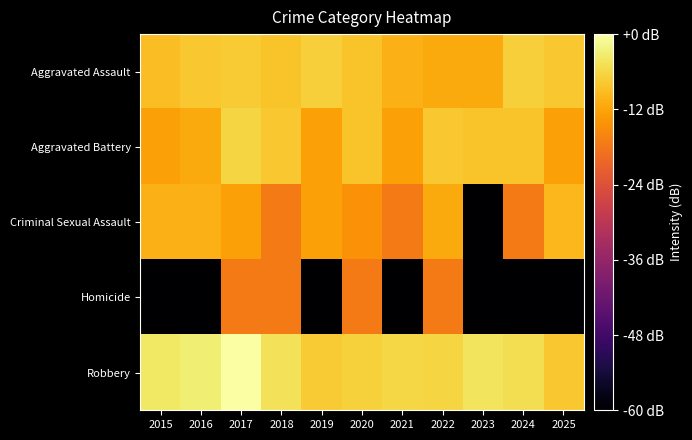

Reading right to left, list all the values displayed in this chart.

Aggravated Assault: 2025=-7.9	2024=-7.0	2023=-11.4	2022=-11.4	2021=-10.4	2020=-8.4	2019=-7.0	2018=-8.4	2017=-7.4	2016=-7.9	2015=-9.0
Aggravated Battery: 2025=-12.6	2024=-8.4	2023=-8.4	2022=-7.9	2021=-12.6	2020=-8.4	2019=-12.6	2018=-7.9	2017=-6.3	2016=-11.4	2015=-12.6
Criminal Sexual Assault: 2025=-9.6	2024=-17.4	2023=-60.0	2022=-11.4	2021=-17.4	2020=-14.4	2019=-12.6	2018=-17.4	2017=-12.6	2016=-10.4	2015=-10.4
Homicide: 2025=-60.0	2024=-60.0	2023=-60.0	2022=-17.4	2021=-60.0	2020=-17.4	2019=-60.0	2018=-17.4	2017=-17.4	2016=-60.0	2015=-60.0
Robbery: 2025=-7.9	2024=-5.1	2023=-4.4	2022=-6.3	2021=-5.9	2020=-6.6	2019=-7.4	2018=-4.6	2017=0.0	2016=-2.9	2015=-3.8